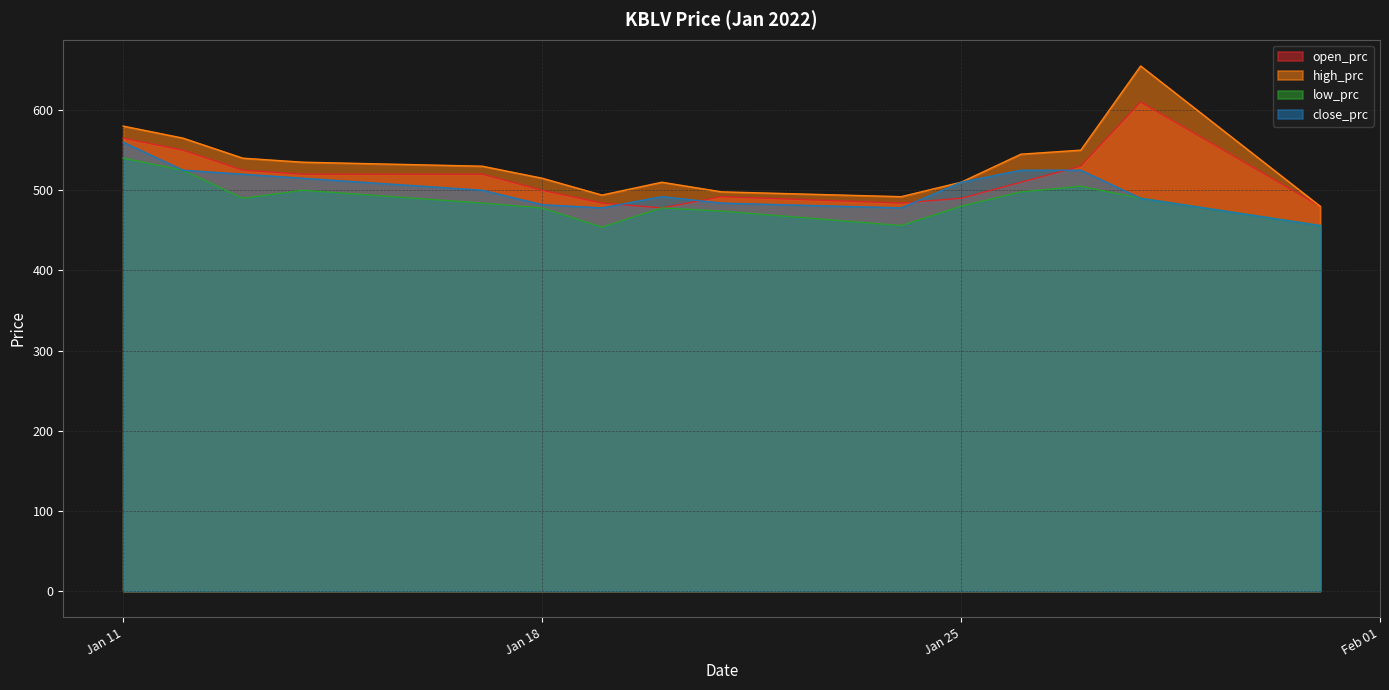

True or false: close_prc and high_prc intersect in this chart.

False